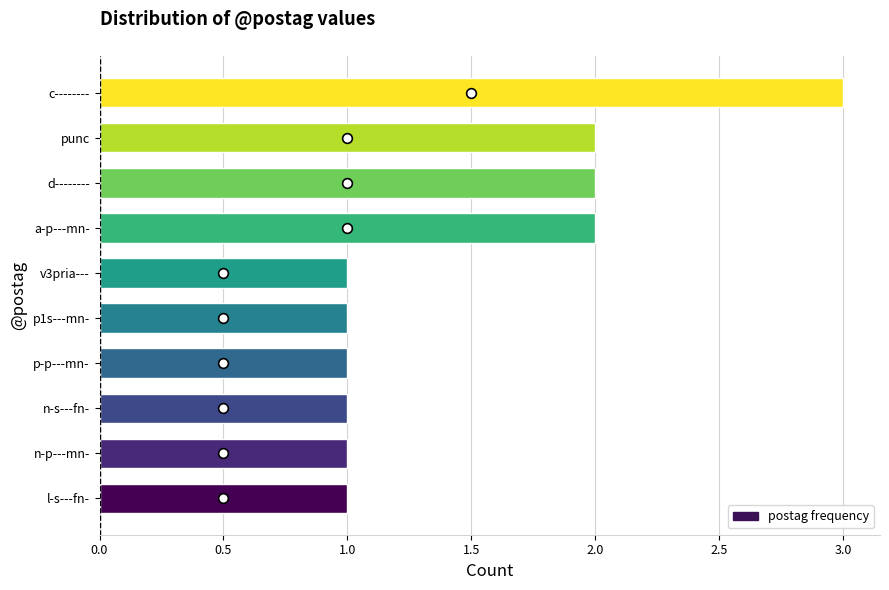

Approximately how many times larger is the value at a-p---mn- compared to punc?

1.0